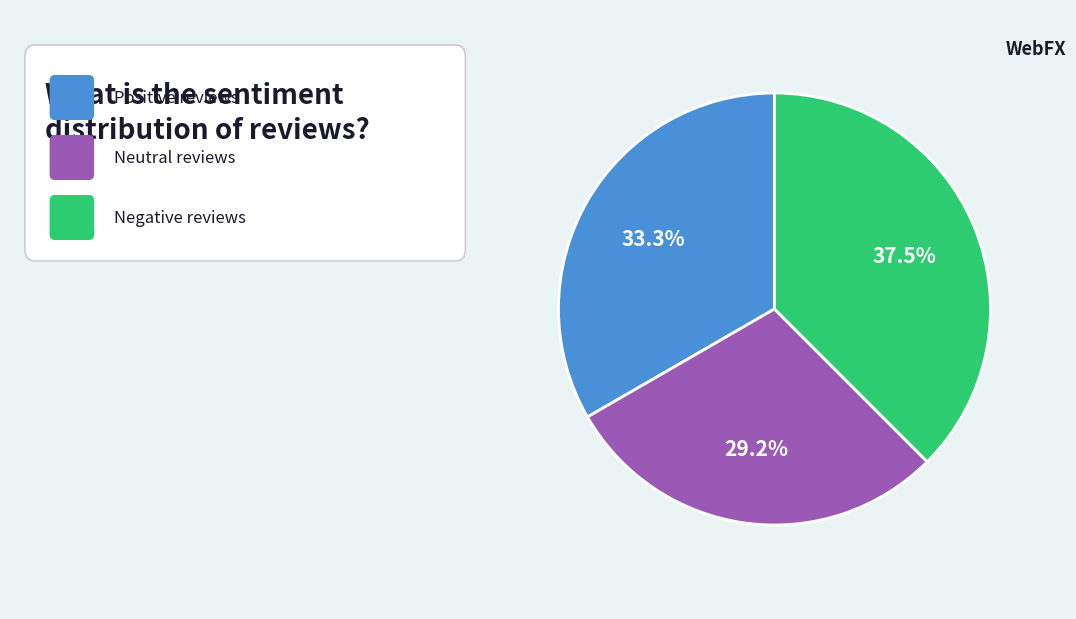

Is there any slice that represents more than half of the pie?

No